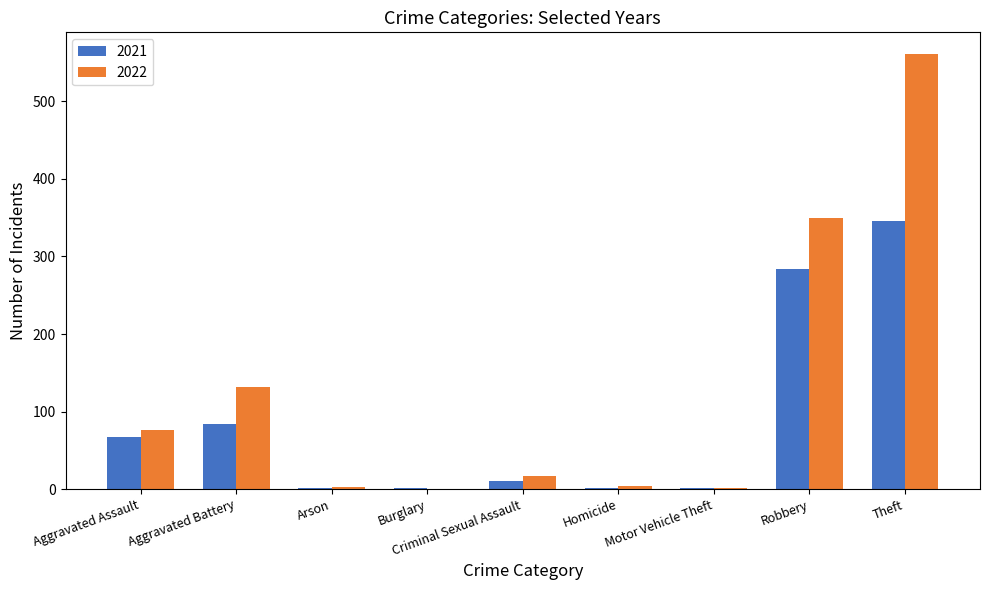

Is it true that 2021 equals 346 at Theft?

True